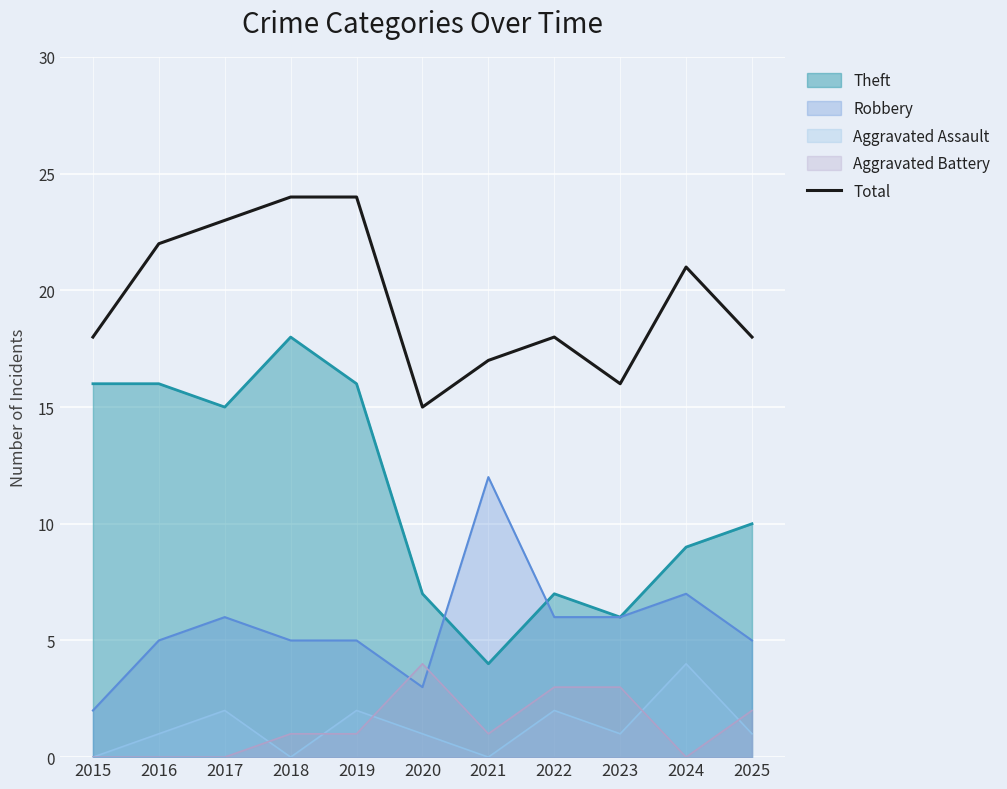

List the labels in order of value, largest first.

2018, 2019, 2017, 2016, 2024, 2015, 2022, 2025, 2021, 2023, 2020